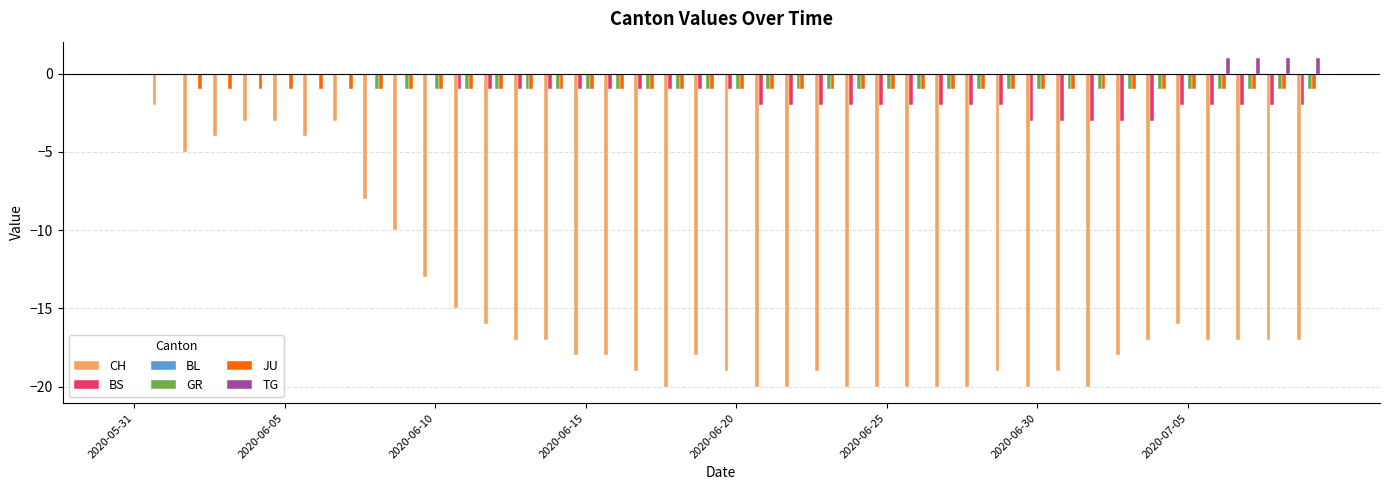

Which series has the widest spread of values?

CH